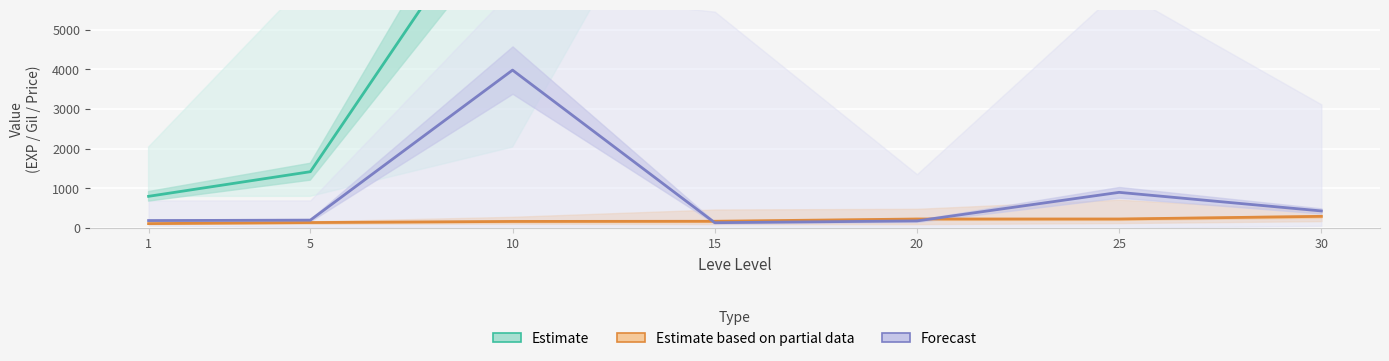

Rank the series by their maximum value, from lowest to highest.

Estimate based on partial data, Forecast, Estimate